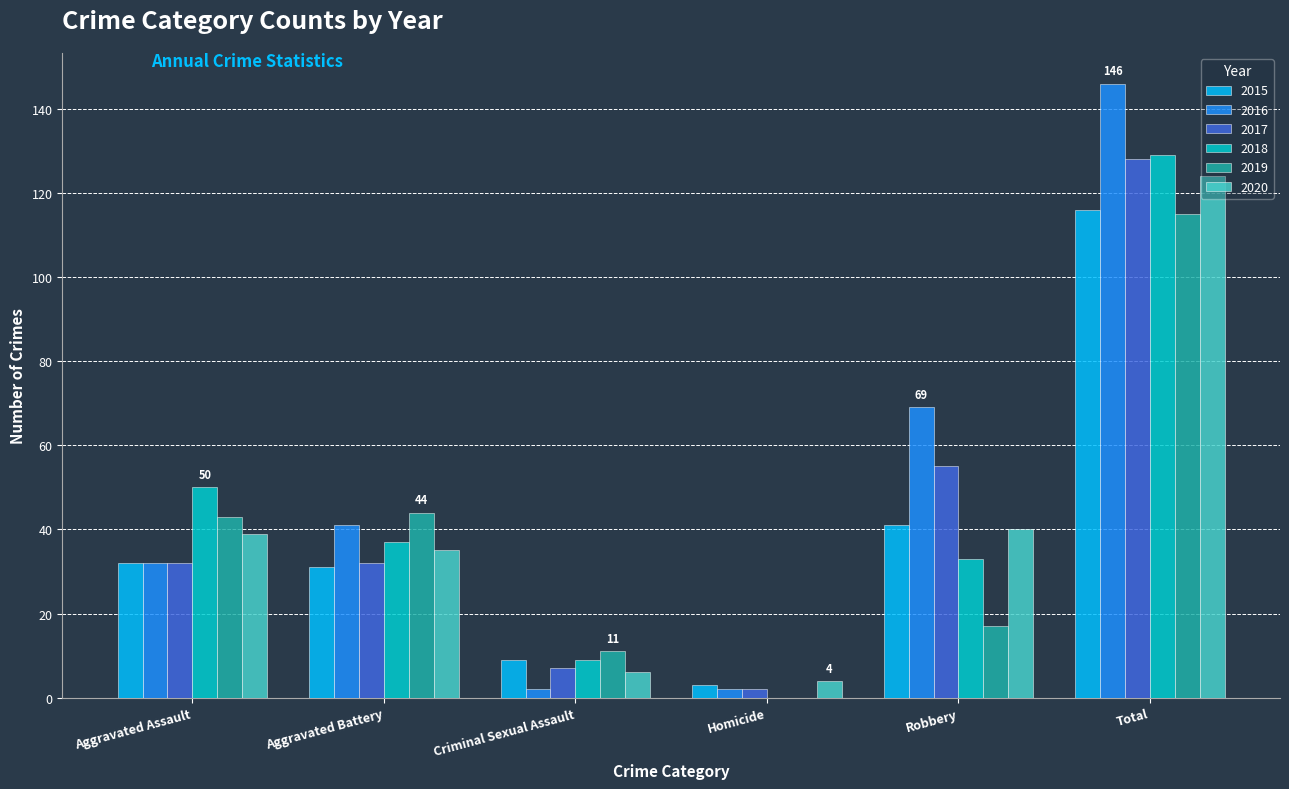

Is the value of 2015 at Aggravated Battery greater than the value of 2016 at Aggravated Battery?

No